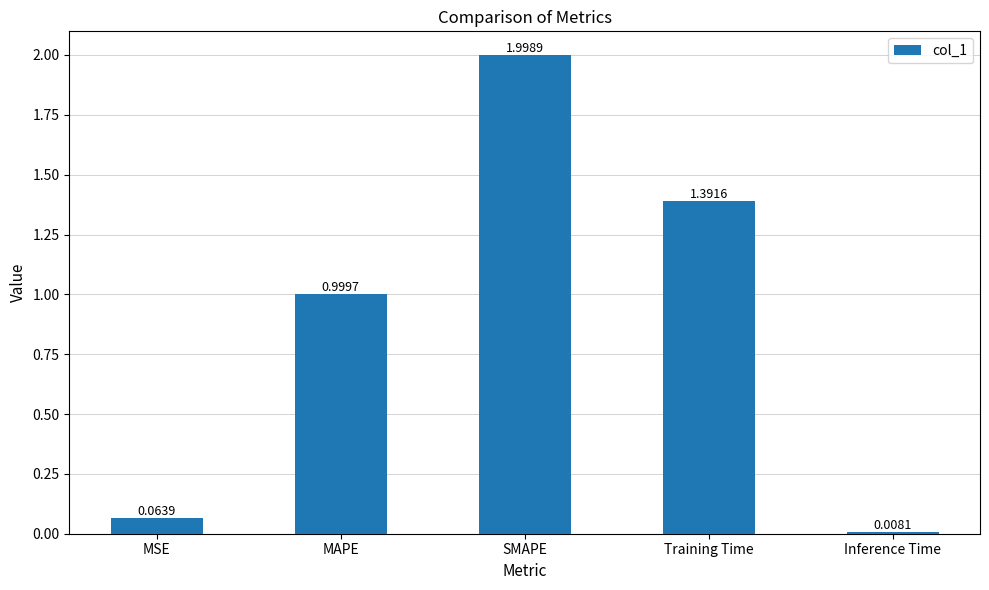

What is the label of the 5th bar from the right?

MSE